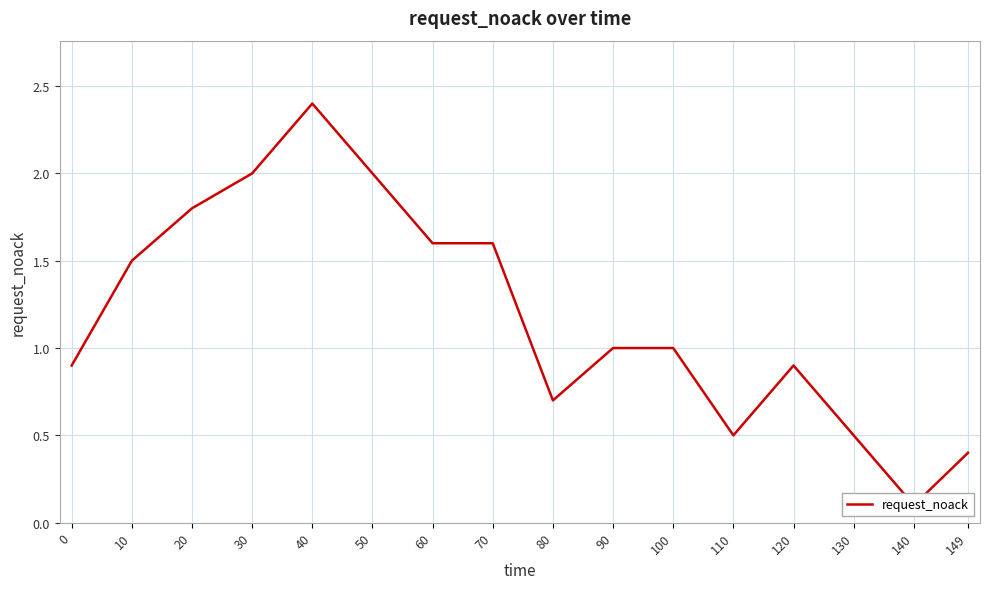

Rank the categories by value from highest to lowest.

40, 30, 50, 20, 60, 70, 10, 90, 100, 0, 120, 80, 110, 130, 149, 140